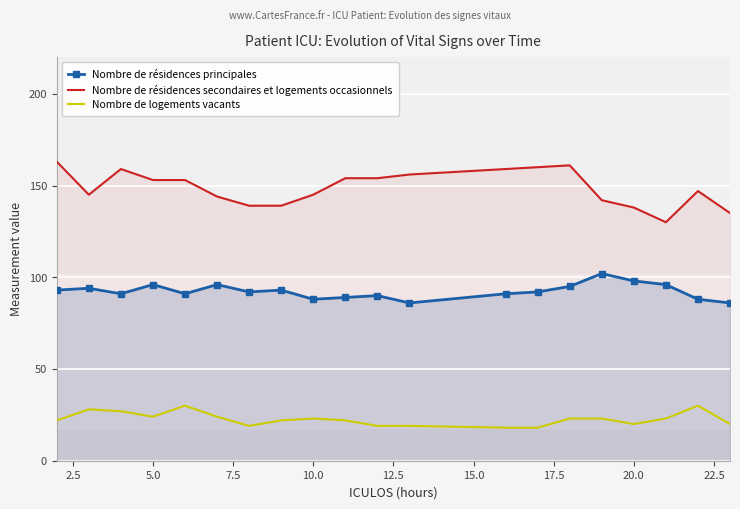

What is the difference between the second highest and second lowest values in the Nombre de résidences principales series?

12